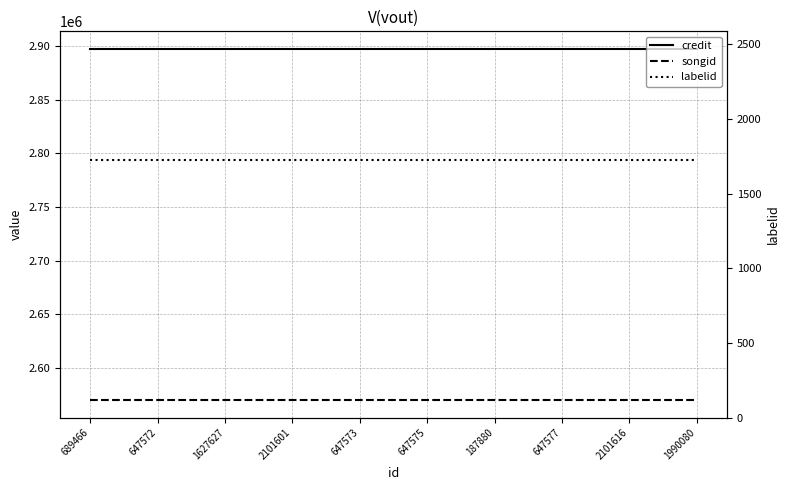

Which label corresponds to the smallest value in the chart?

689466